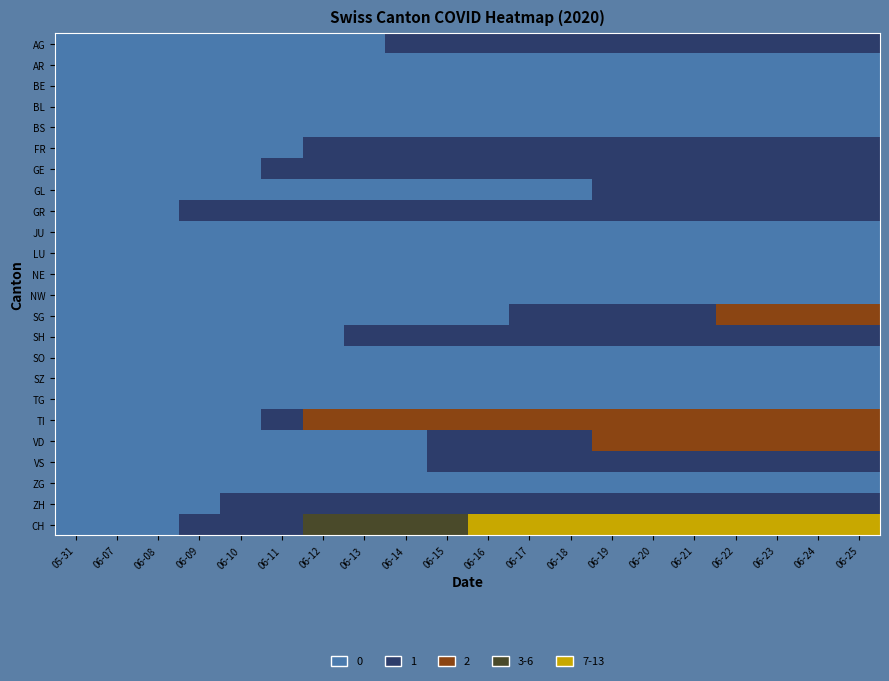

What is the difference between the highest and lowest values at 06-20?

9